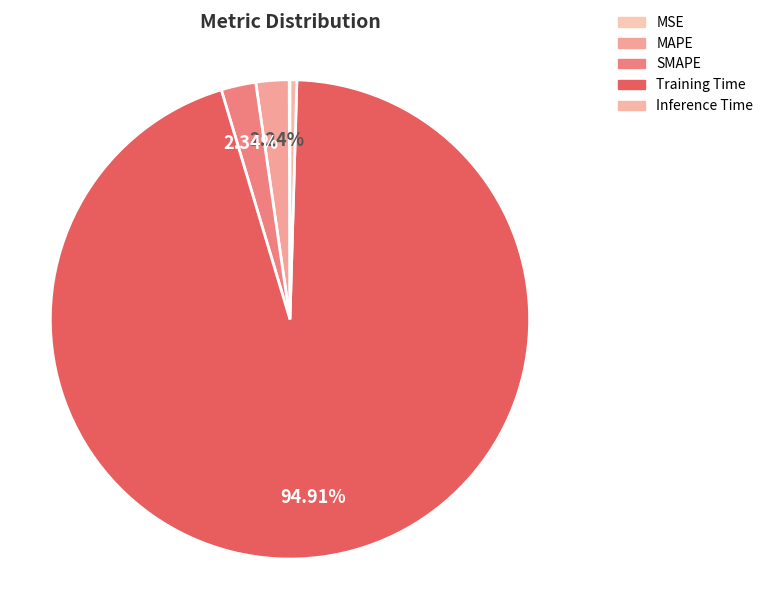

What percentage is the Training Time slice, to the nearest percent?

95%